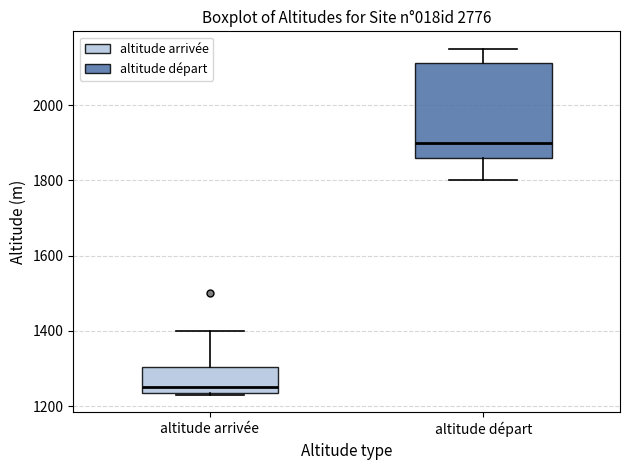

Which box is the tallest, from its lower edge to its upper edge?

altitude départ